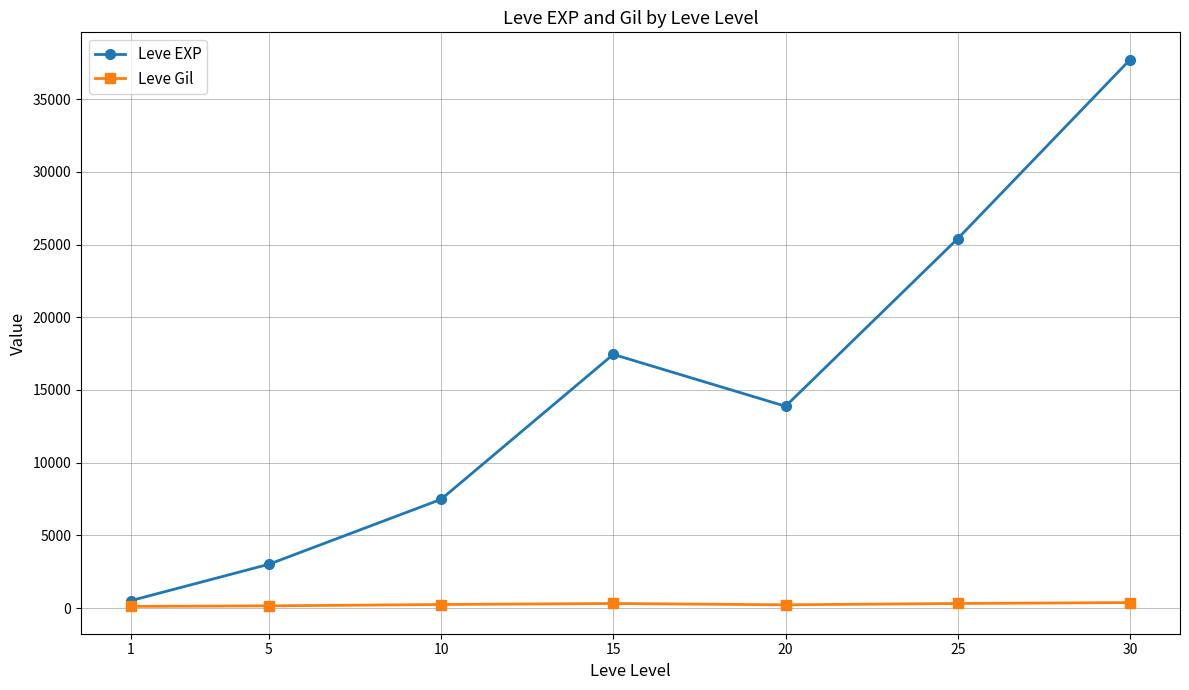

Which series has the largest range (max minus min)?

Leve EXP